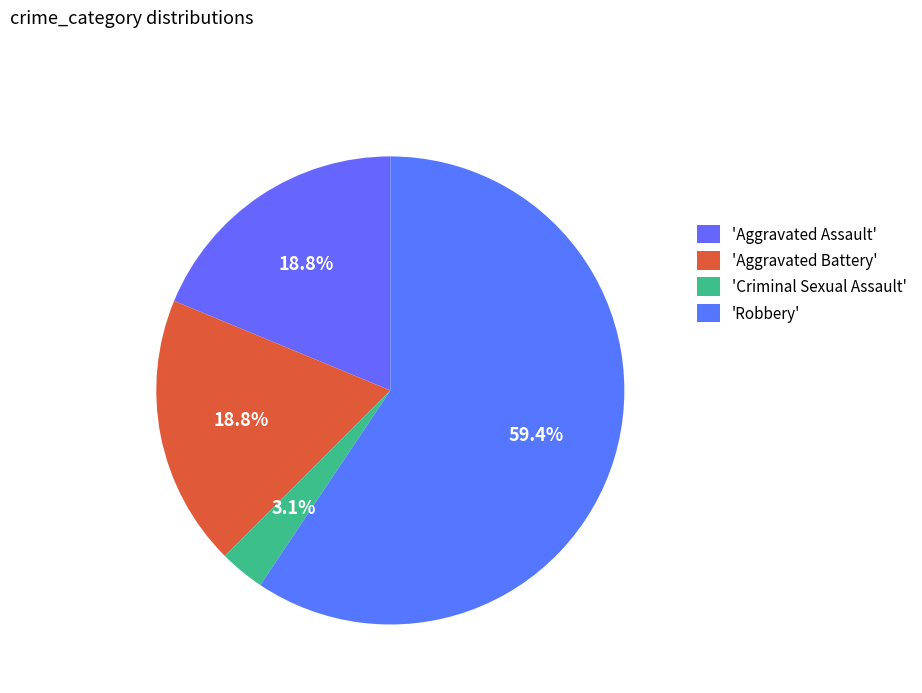

How many segments does this pie chart have?

4